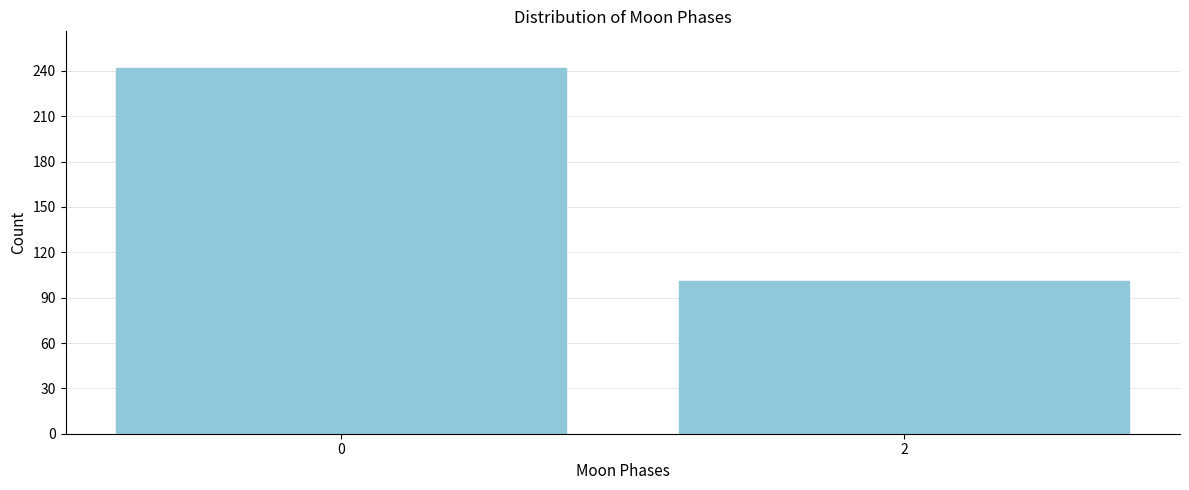

Reading left to right, extract all data points from this chart.

0=242	2=101